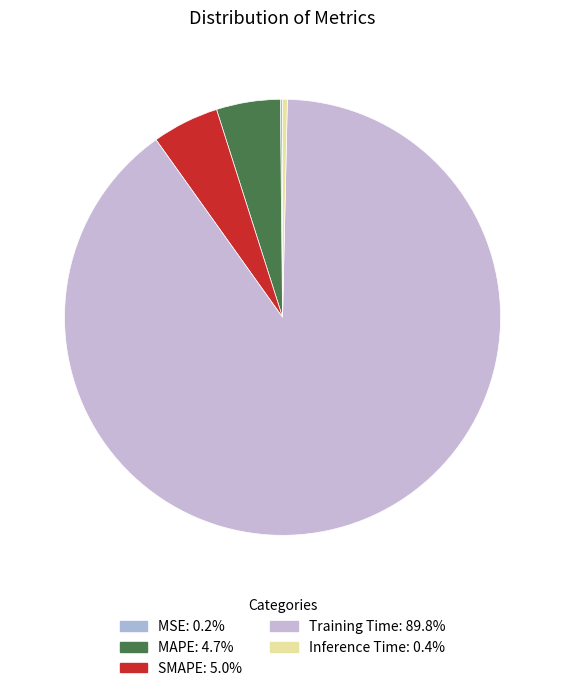

To the nearest percent, what percentage of the pie is Training Time?

90%